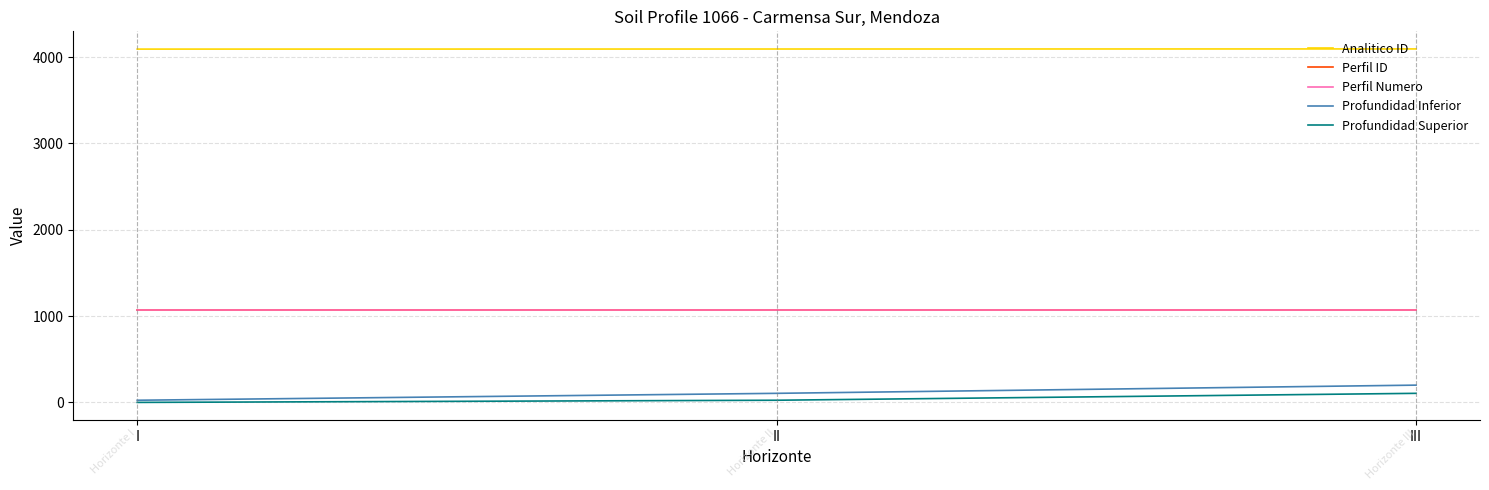

Is this an area chart (filled region under the line)?

No